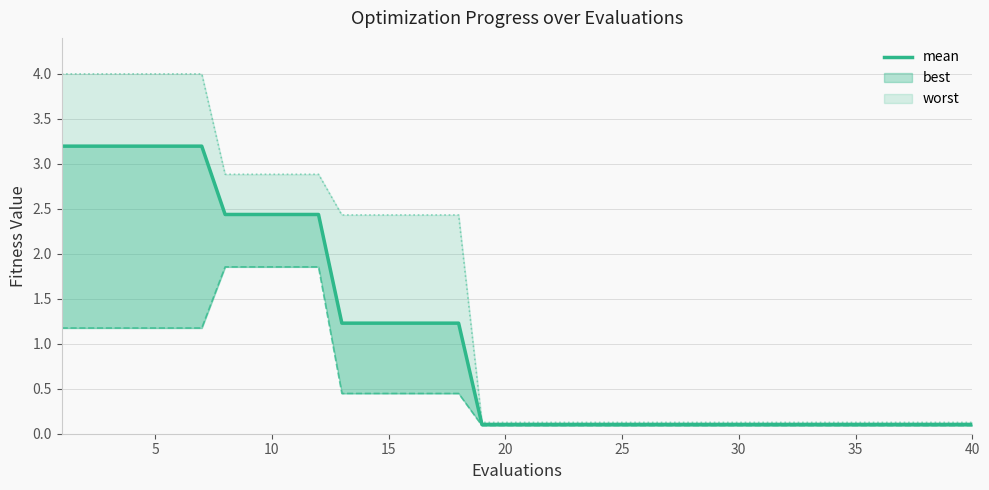

What is the change in value from 10 to 34?

-2.3